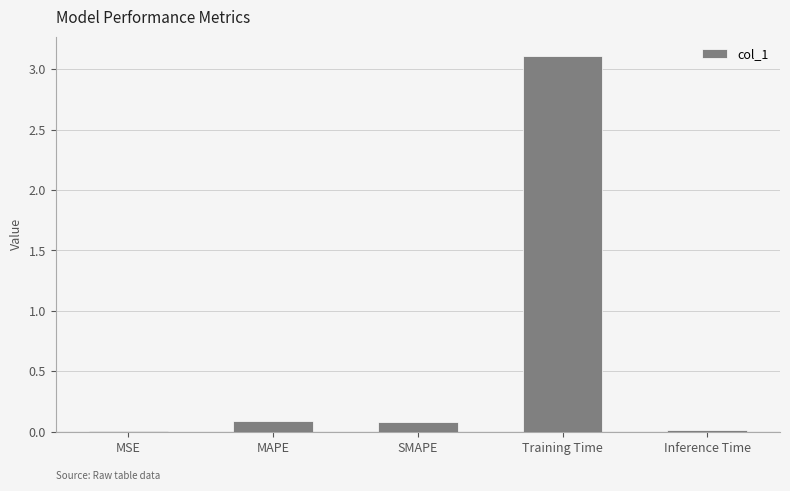

True or false: the data shows 0.0 at MSE.

True